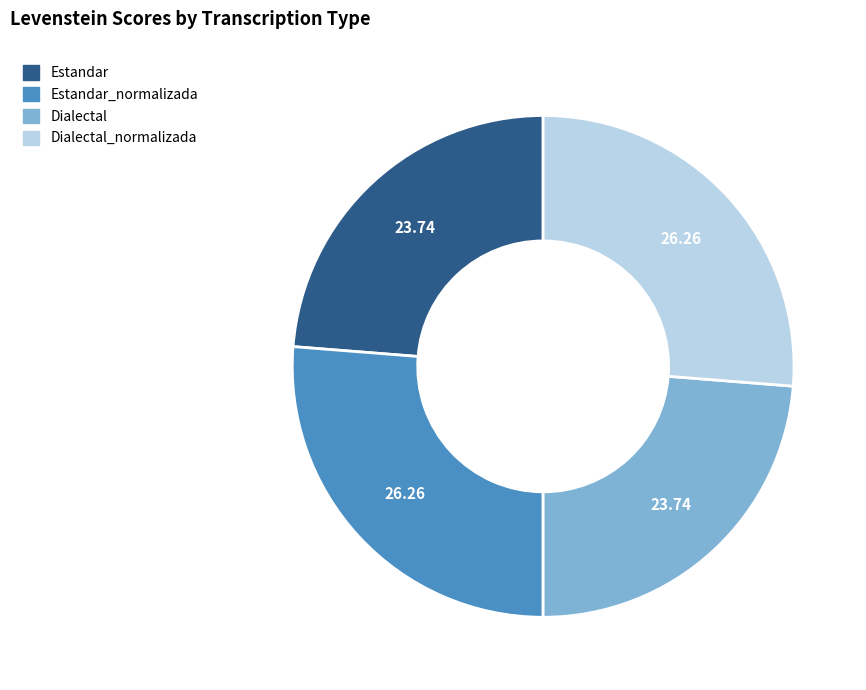

Is there any slice that represents more than half of the pie?

No